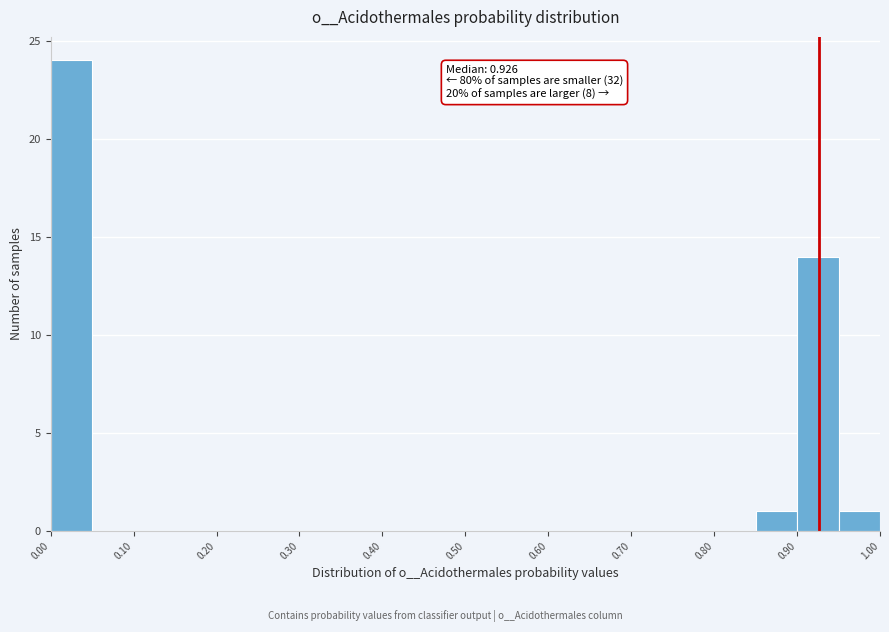

Which range on the x-axis has the tallest bar?

0.00 to 0.05